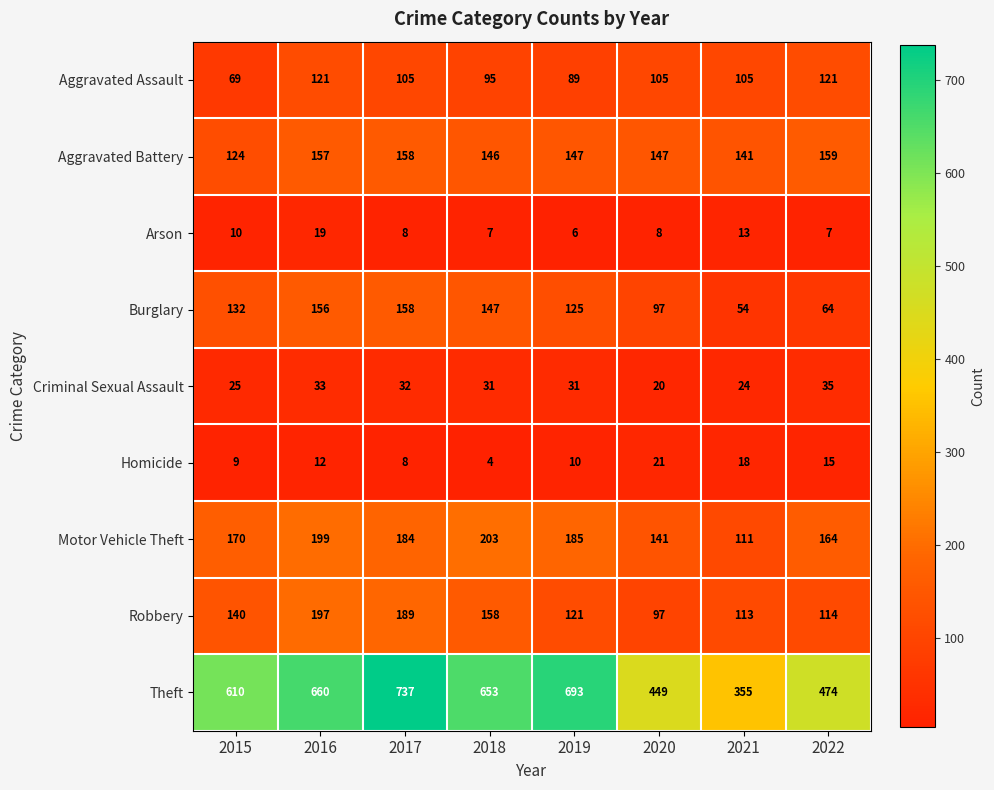

How many series are shown in this chart?

9